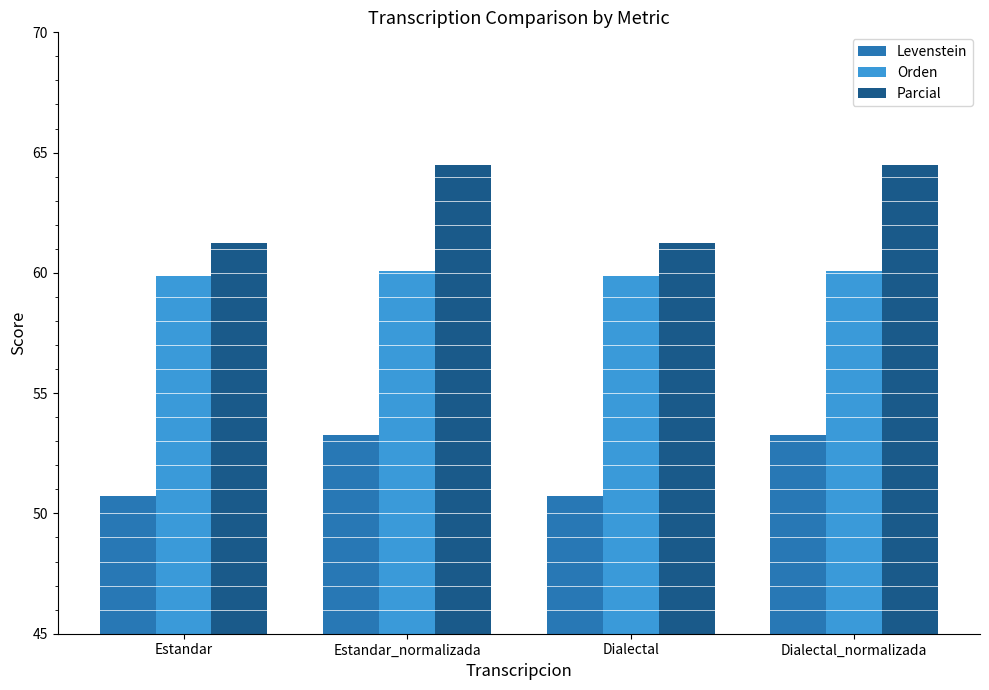

The value of Orden at Estandar_normalizada is 60.1. True or false?

True